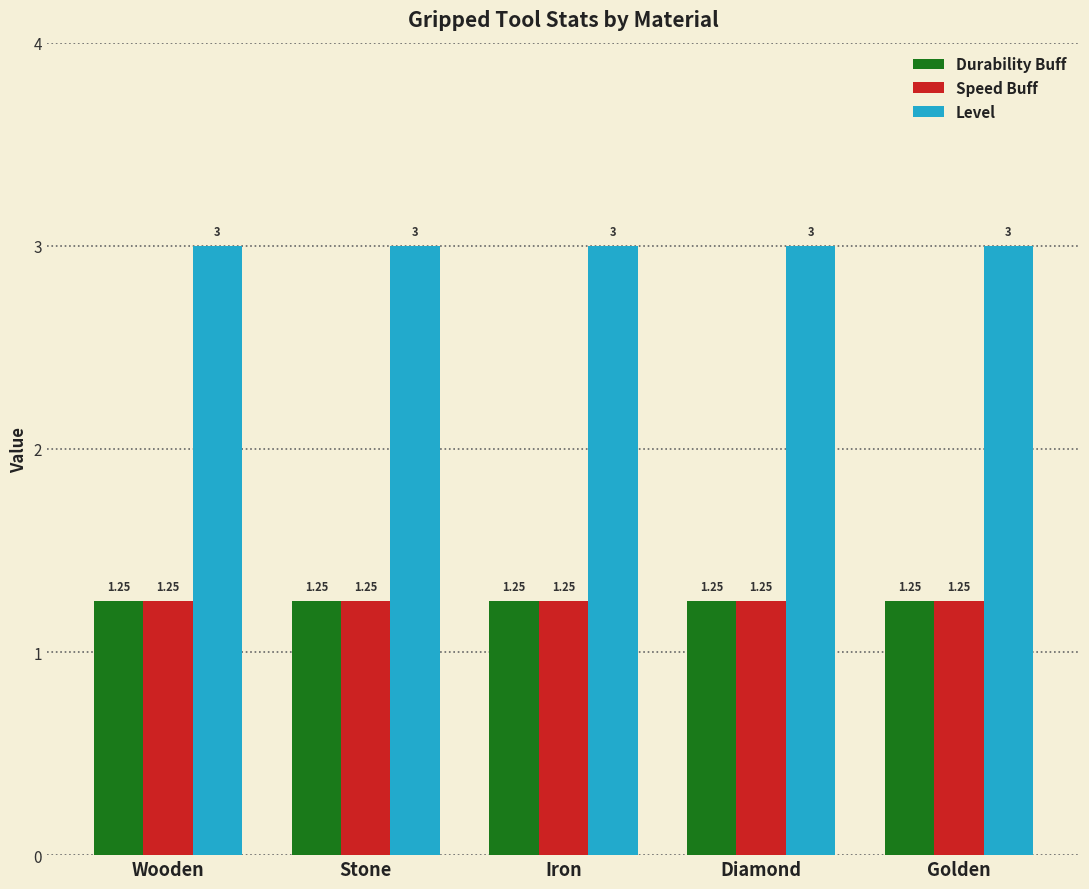

How many bars are there in total?

15